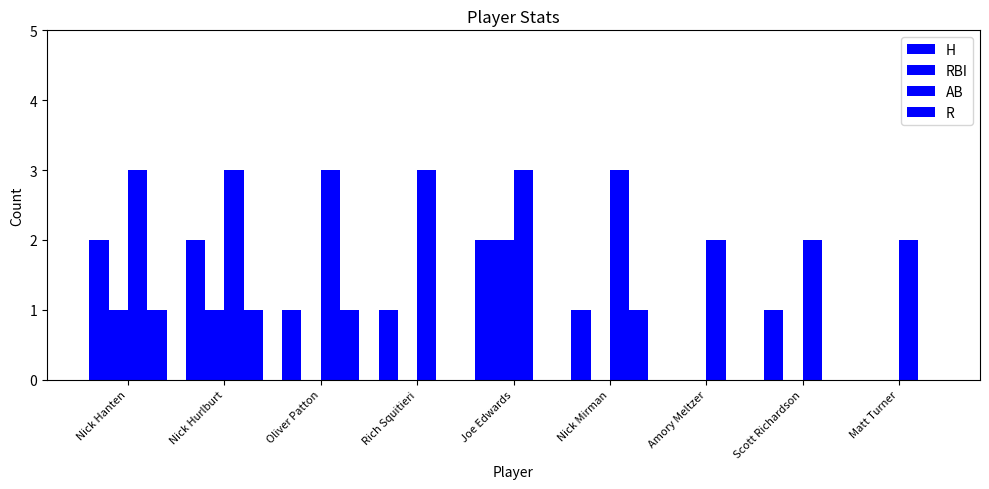

How many series are shown in this chart?

4